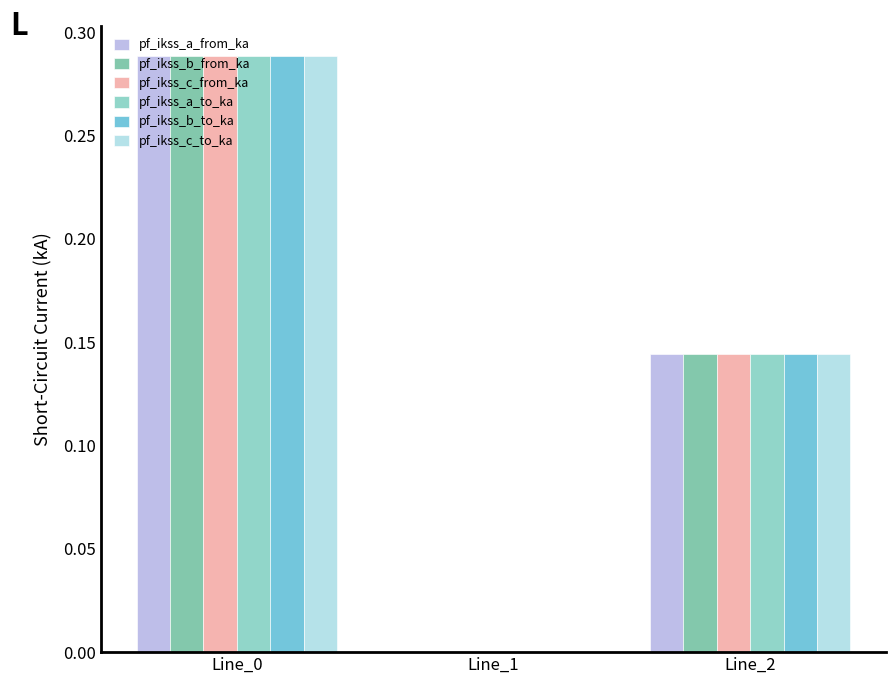

At which category is the sum across all series the highest?

Line_0